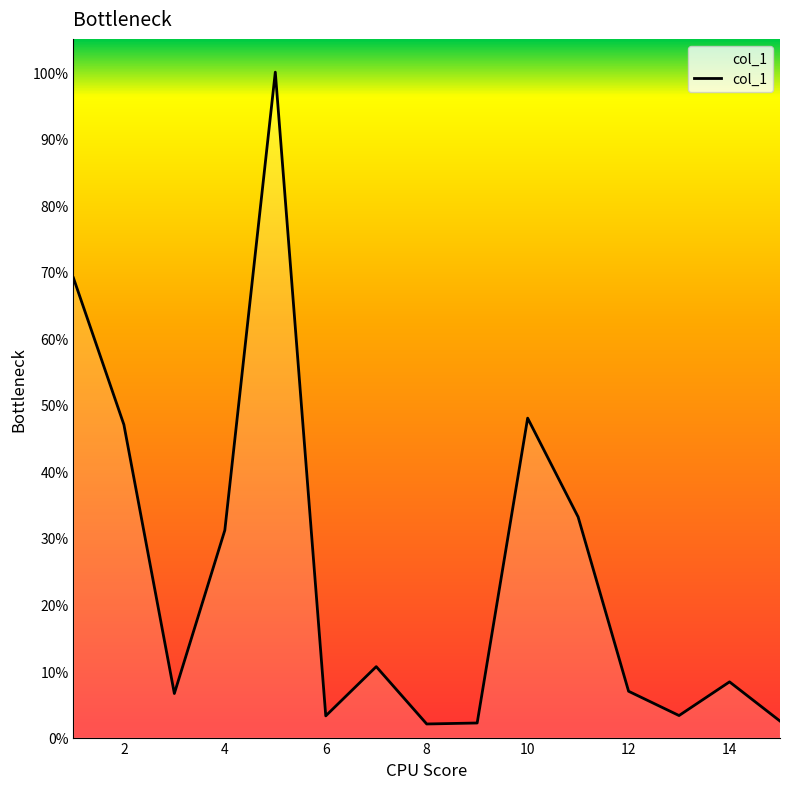

Does the chart display data point markers on the line(s)?

No